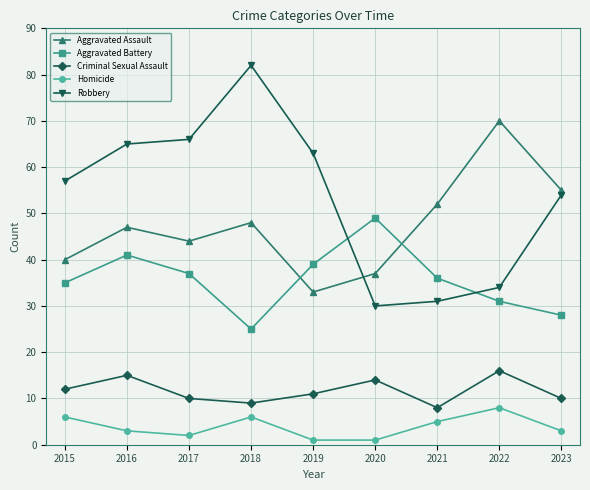

How many interior local peaks does the Homicide series have?

2